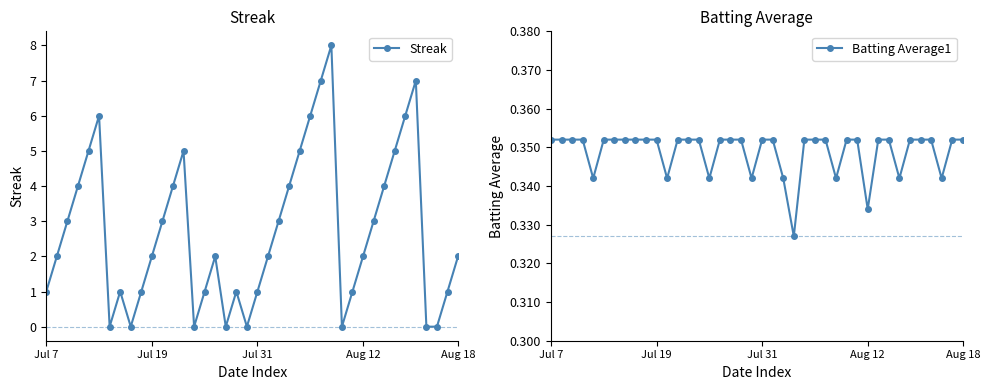

The value of Batting Average1 at 15 is 0.3. True or false?

True